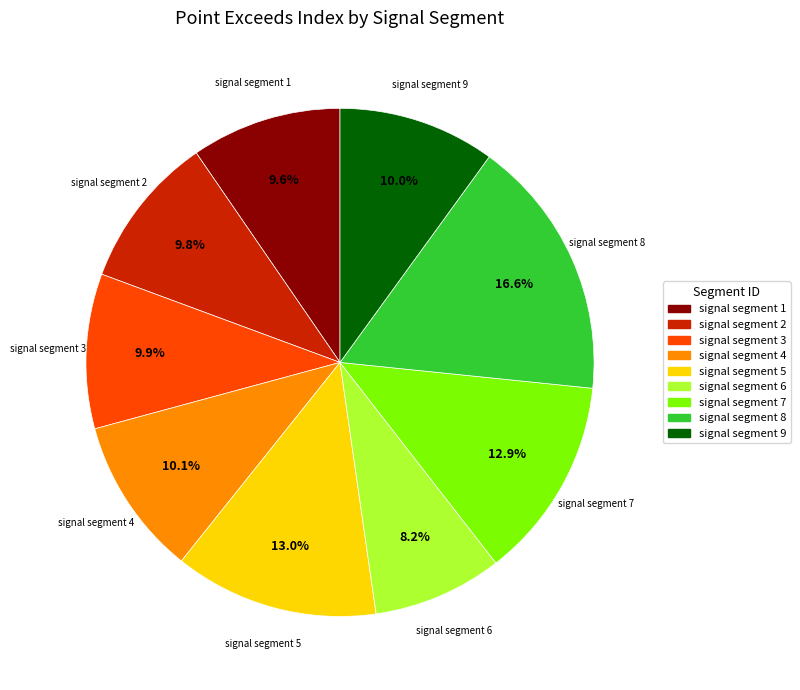

True or false: signal segment 1 accounts for 1% of the total.

False